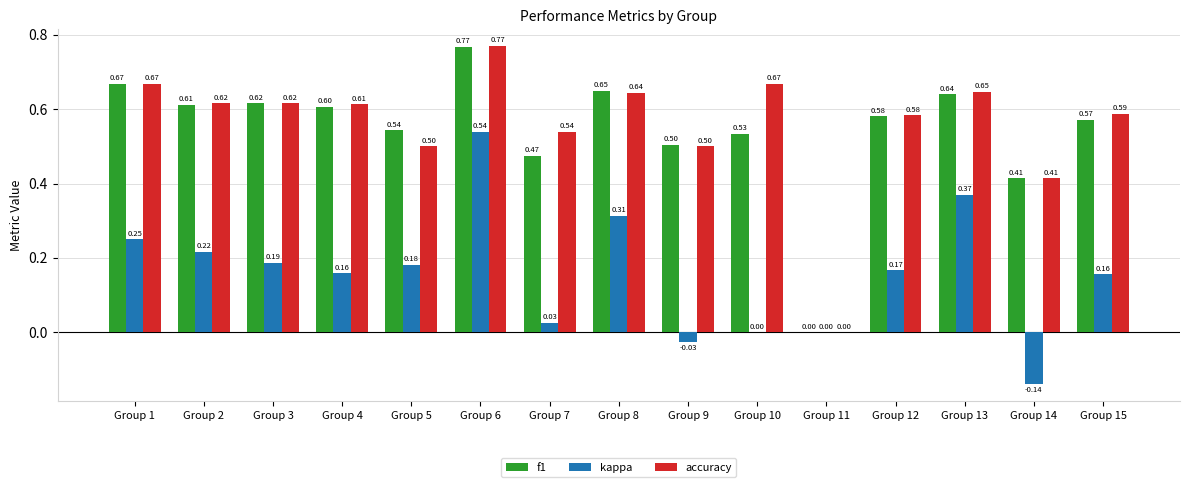

What is the total value across all series at Group 8?

1.6